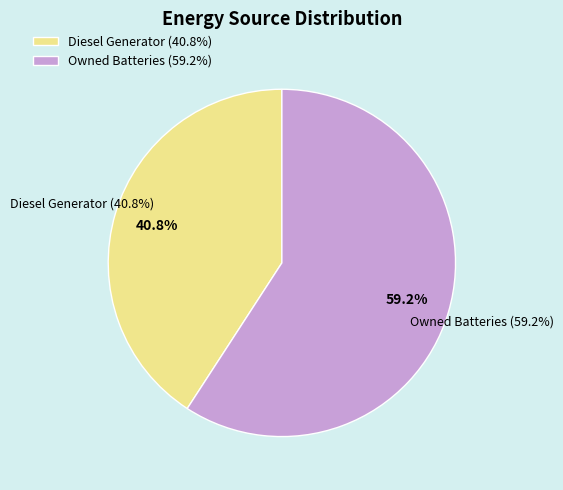

True or false: Owned Batteries accounts for 1% of the total.

False